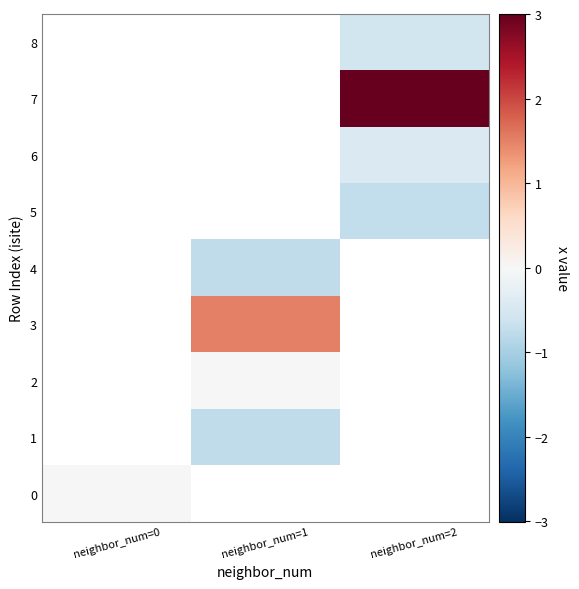

At which category does the chart reach its minimum across all series?

neighbor_num=1